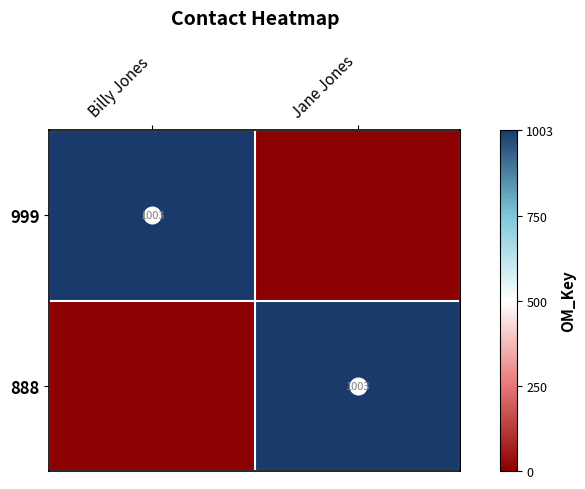

How many values in 999 are above zero?

1